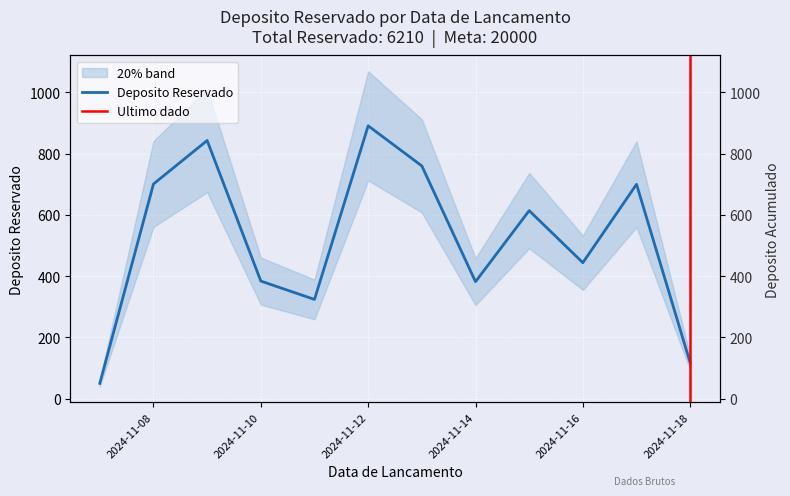

Reading right to left, what are all the values shown in this chart?

117	700	444	614	382	760	891	324	384	843	701	50